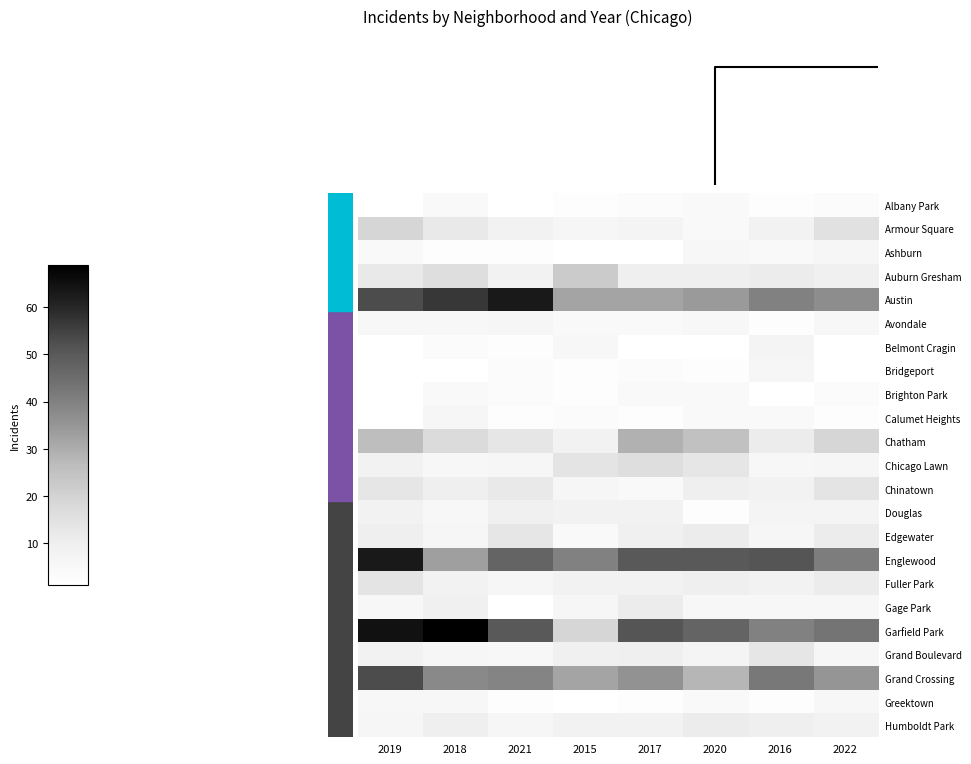

How many data points in Armour Square are less than 8?

3